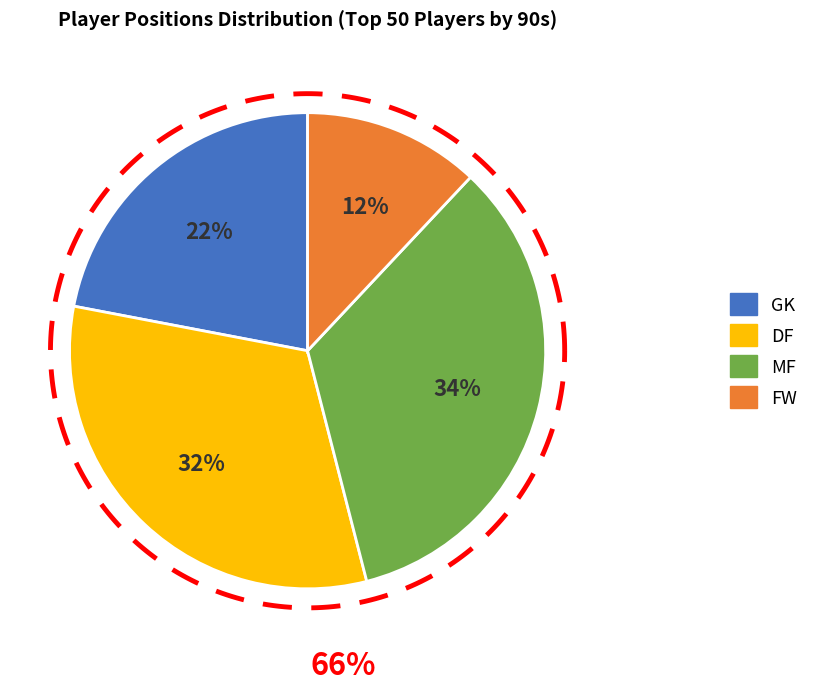

Does FW represent more than half of the total?

No